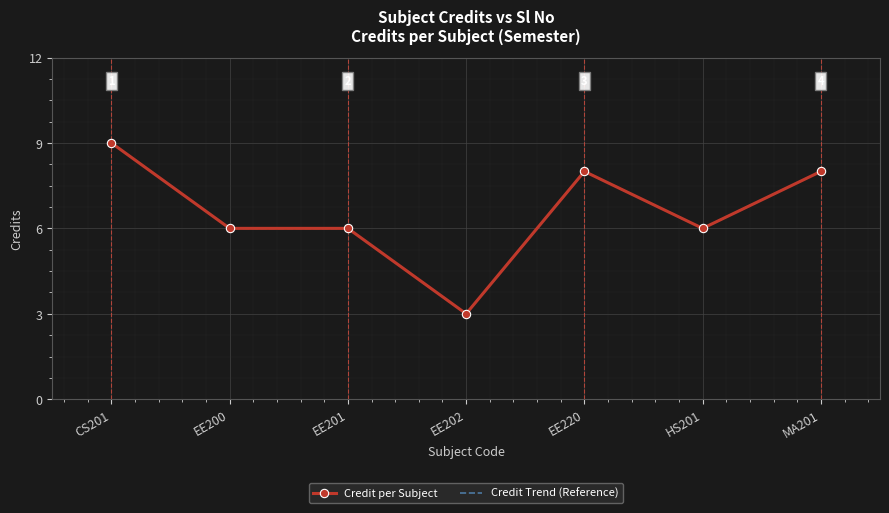

What is the label of the 1st point from the left?

CS201